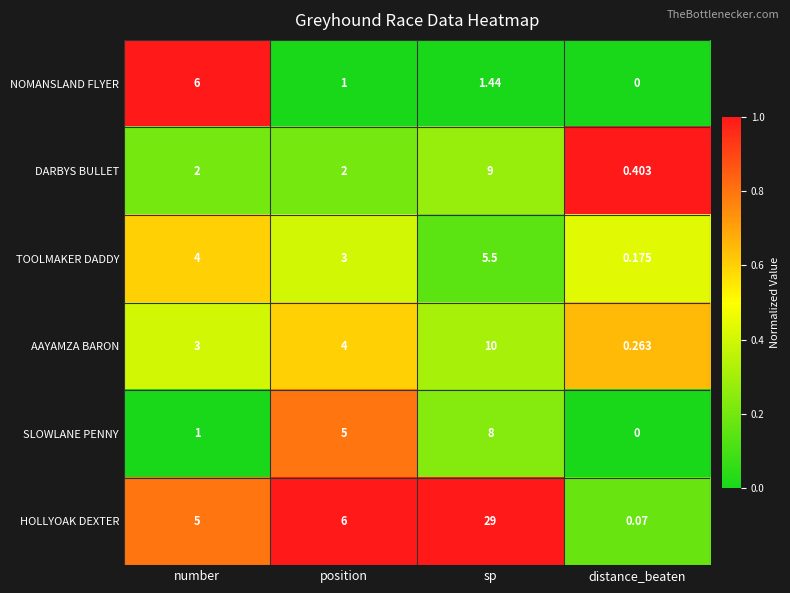

List the series in order of their peak value, highest first.

HOLLYOAK DEXTER, AAYAMZA BARON, DARBYS BULLET, SLOWLANE PENNY, NOMANSLAND FLYER, TOOLMAKER DADDY